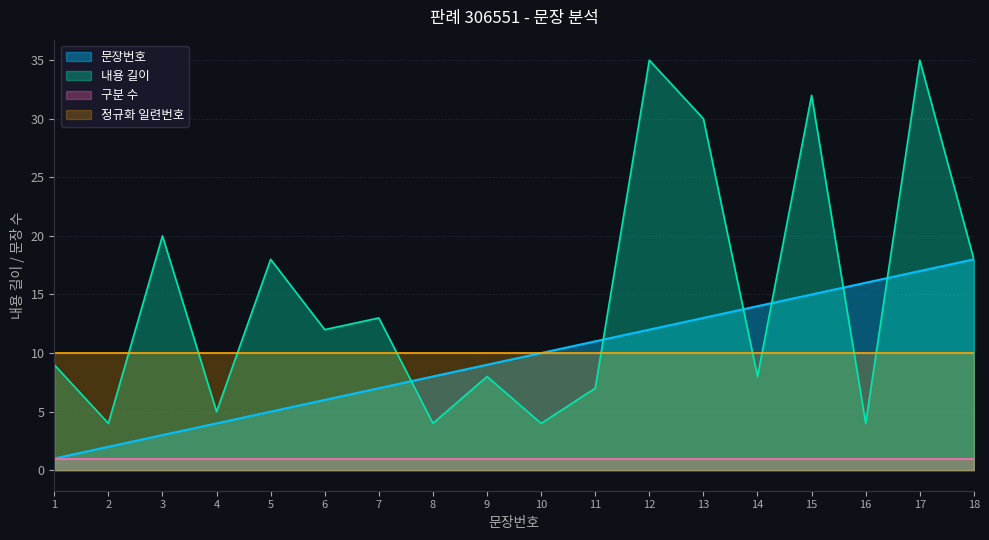

What is the sum of all content_length values?

266